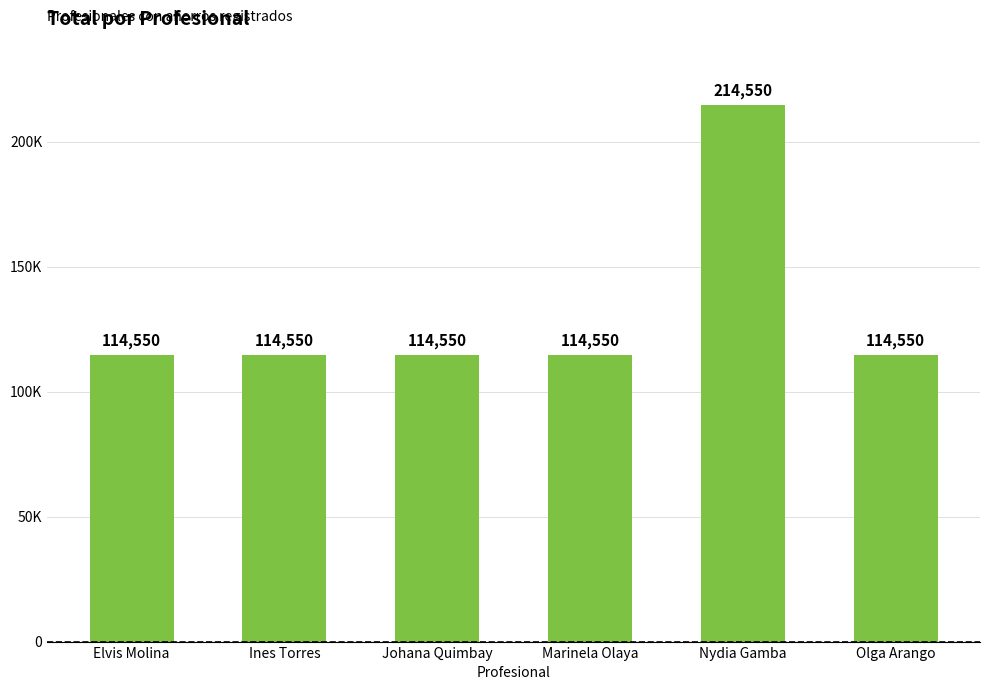

Does the chart contain stacked bars?

No